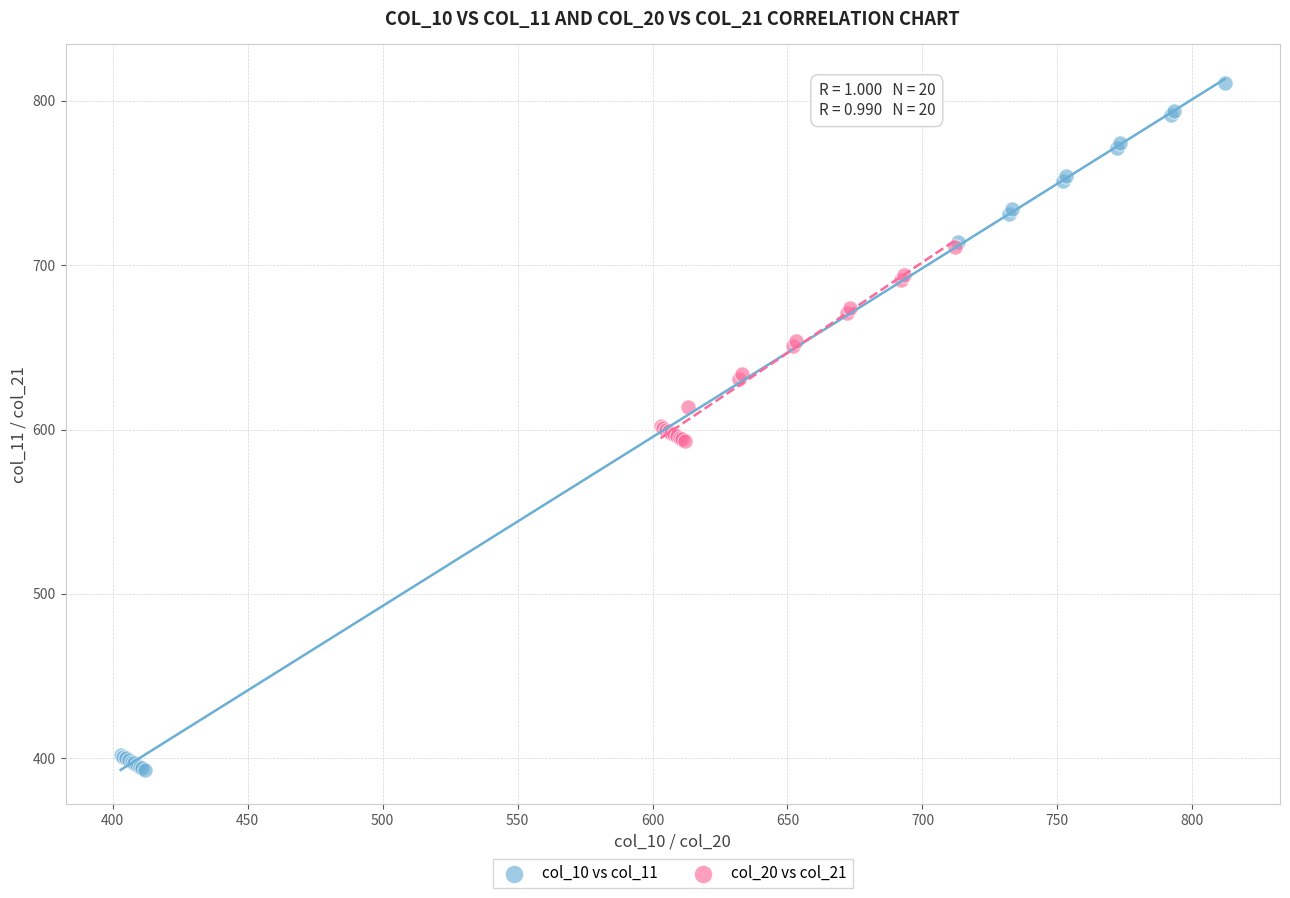

Which series contains the highest Y value?

col_10 vs col_11